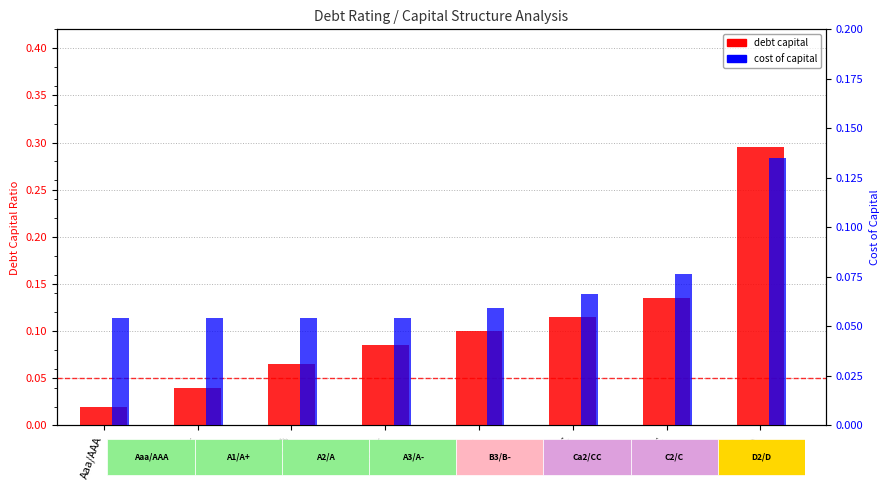

Which series has the widest spread of values?

debt capital